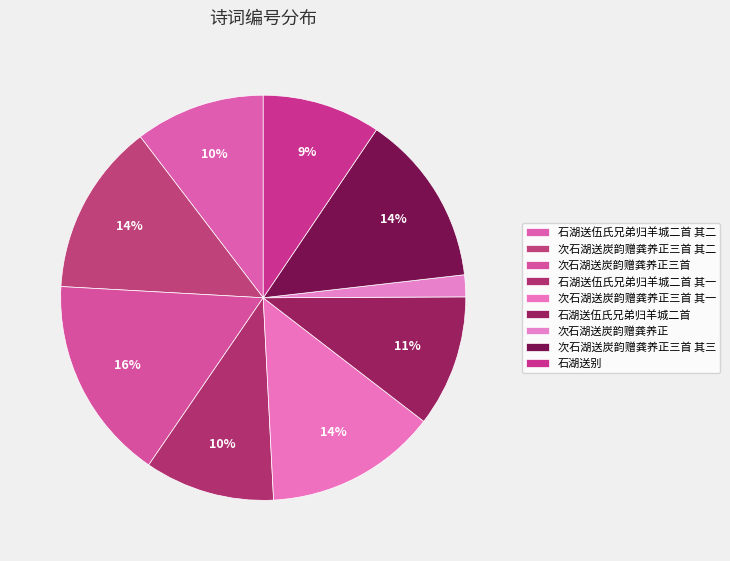

Between 次石湖送炭韵赠龚养正三首 其一 and 次石湖送炭韵赠龚养正三首 其二, which is larger?

次石湖送炭韵赠龚养正三首 其一